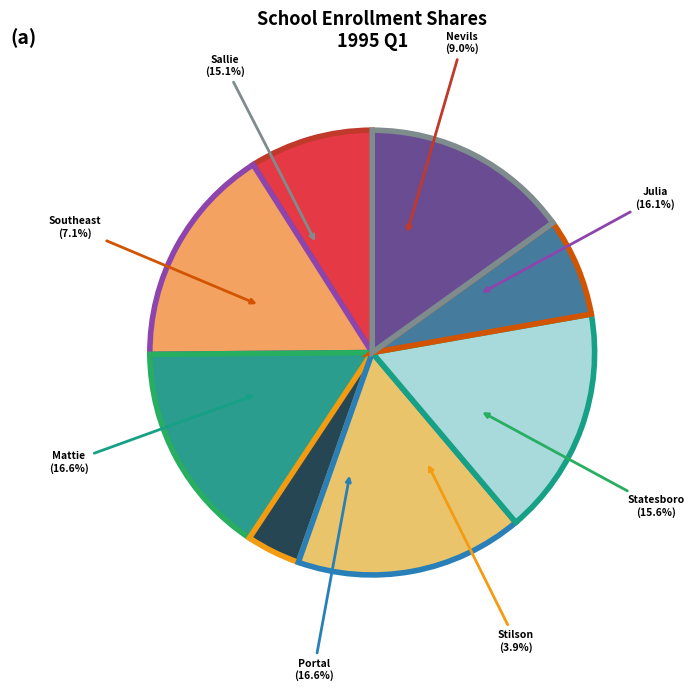

Is the sum of Mattie Lively Elementary School and Portal Middle/High School greater than half?

No